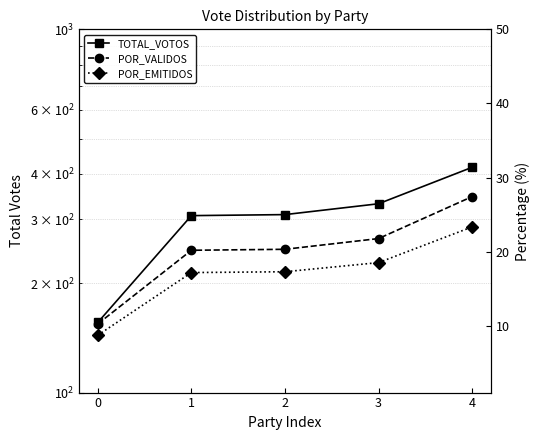

Where is POR_EMITIDOS nearest to the value 16?

1